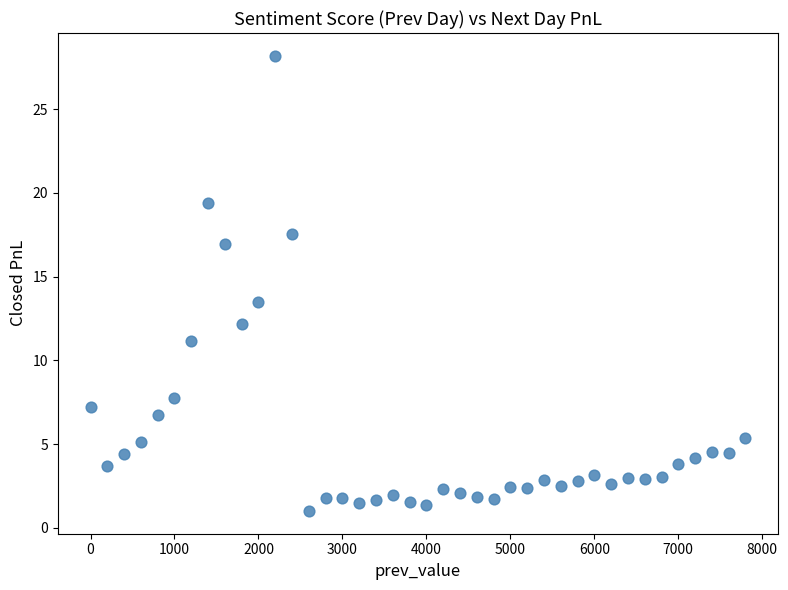

What Y value in the scatter plot is closest to 14?

13.5